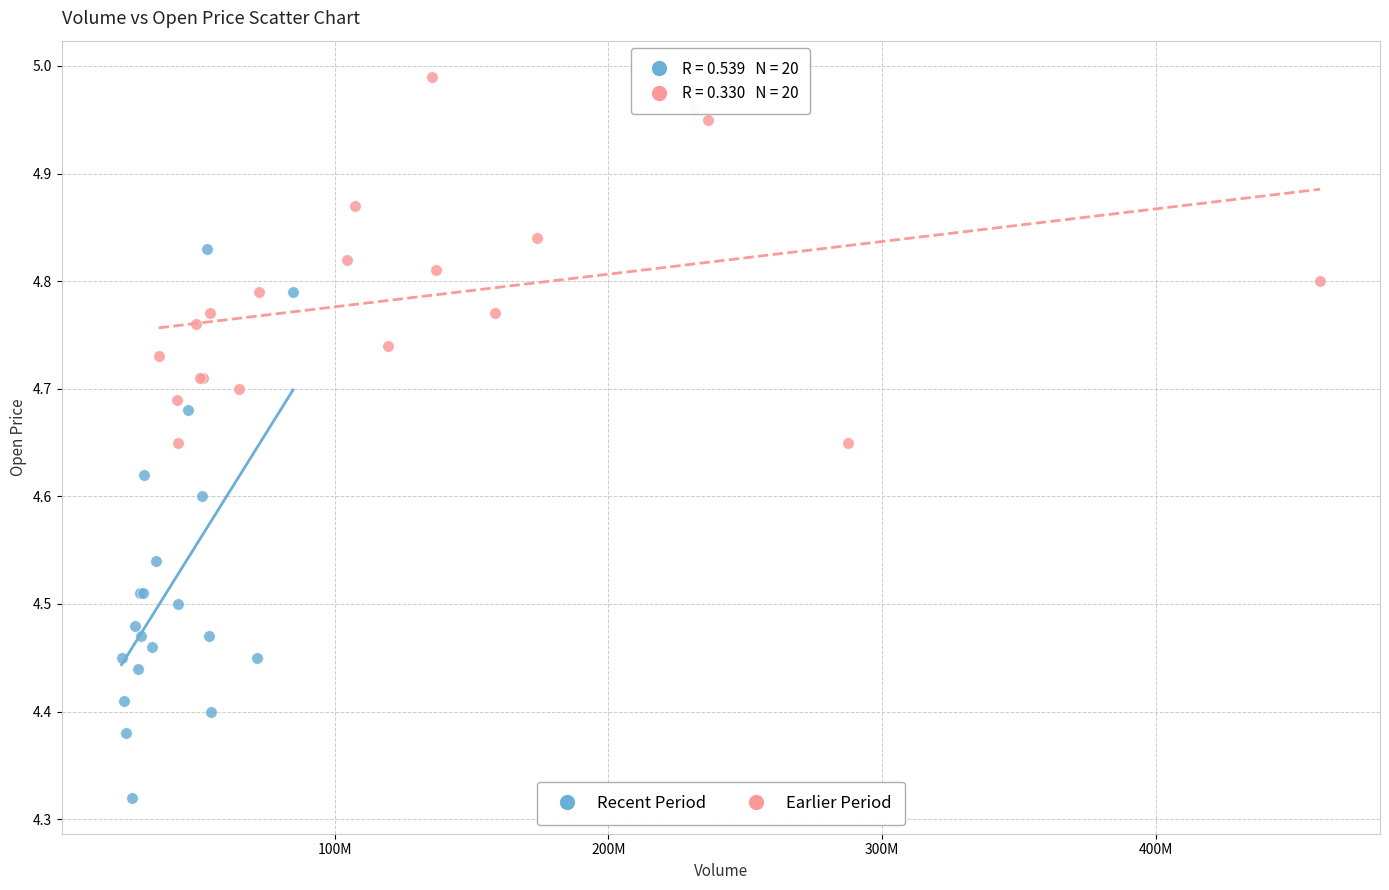

Which series contains the highest Y value?

Earlier Period